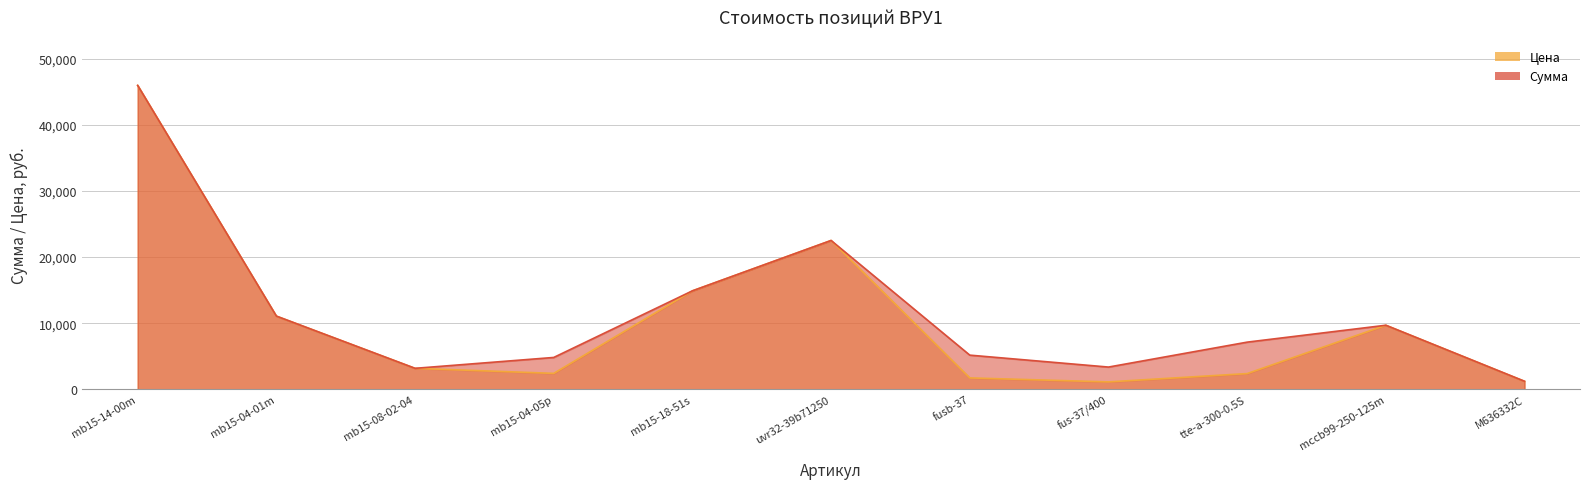

True or false: Сумма has a value of 11066.7 at mb15-04-01m.

True